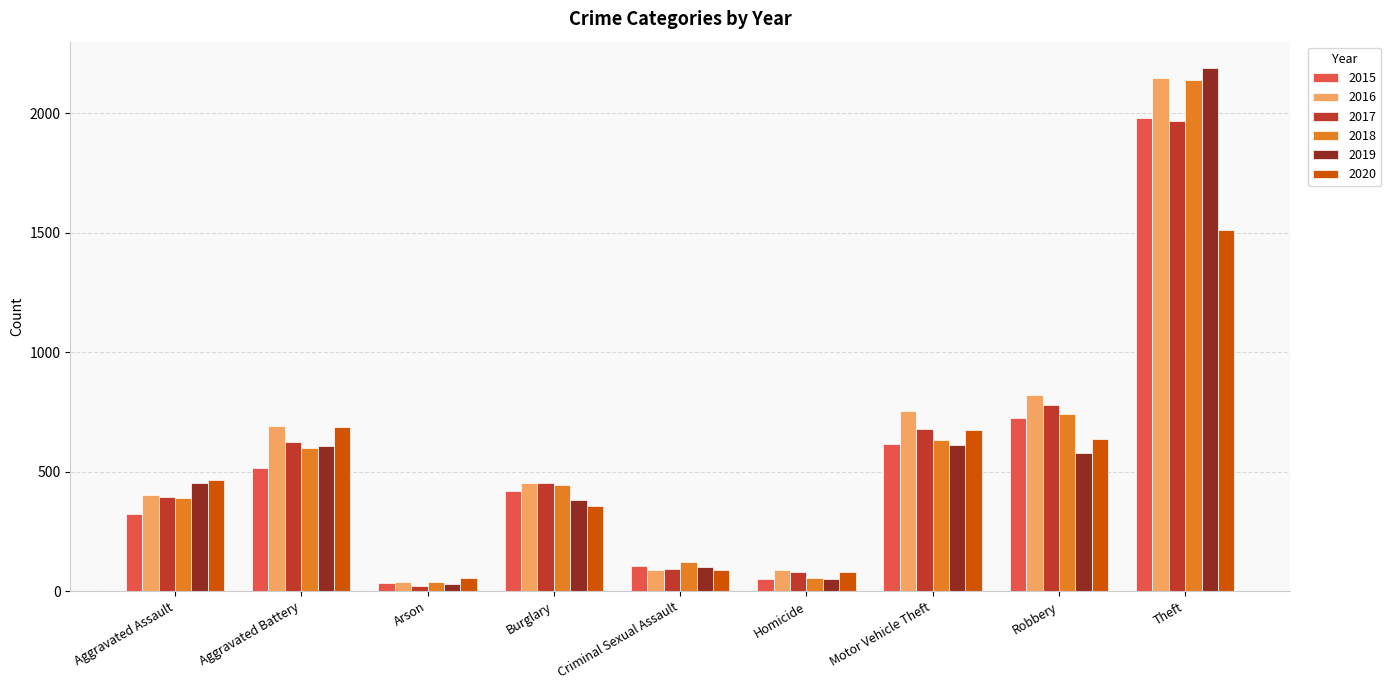

What are all the series names shown in the legend?

2015, 2016, 2017, 2018, 2019, 2020